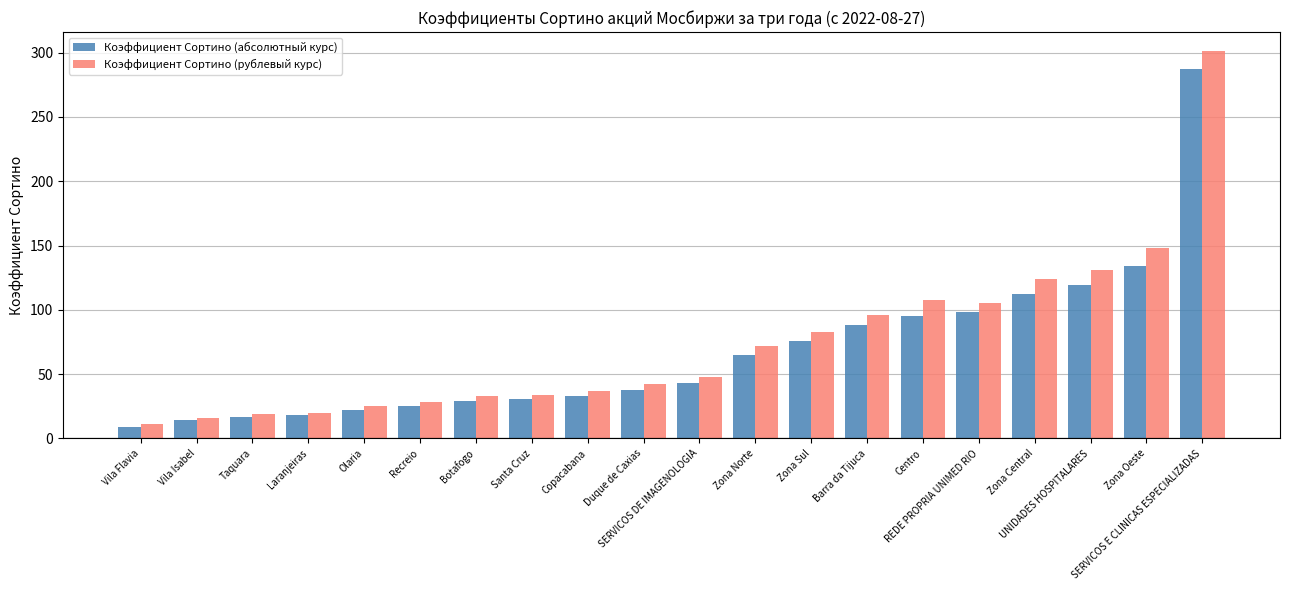

Which category has the lowest value in the Коэффициент Сортино (абсолютный курс) series?

Vila Flavia